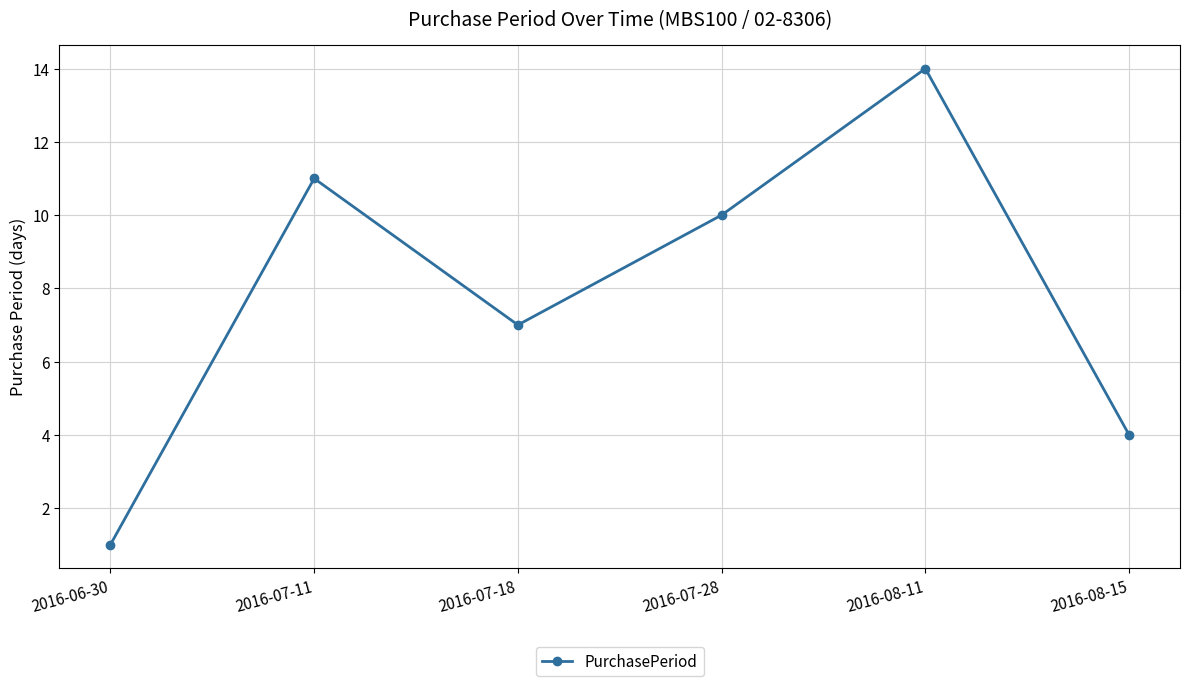

True or false: the data shows 4 at 2016-08-15.

True